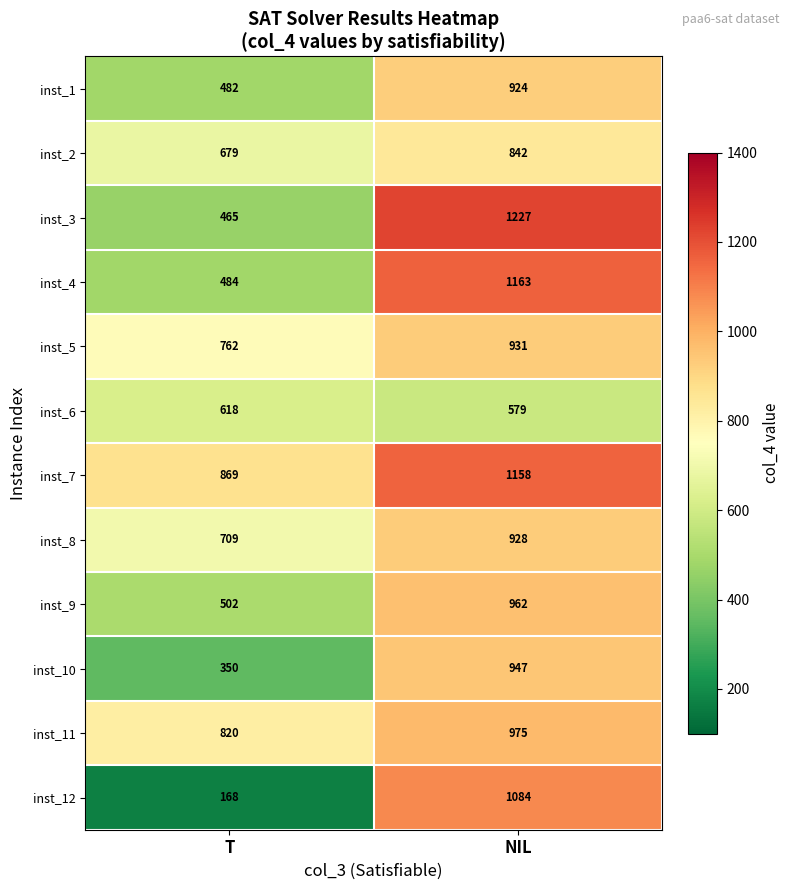

At which label is inst_11 closest to 897?

T